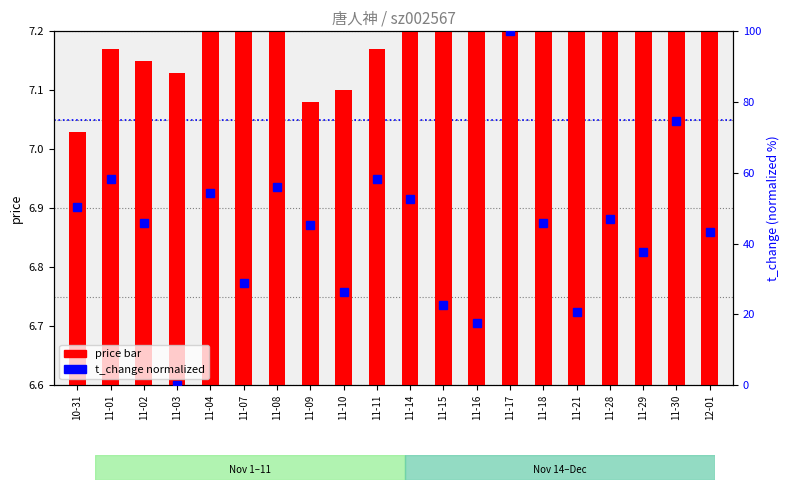

What is the difference between the maximum and minimum values in the price (bar) series?

0.4